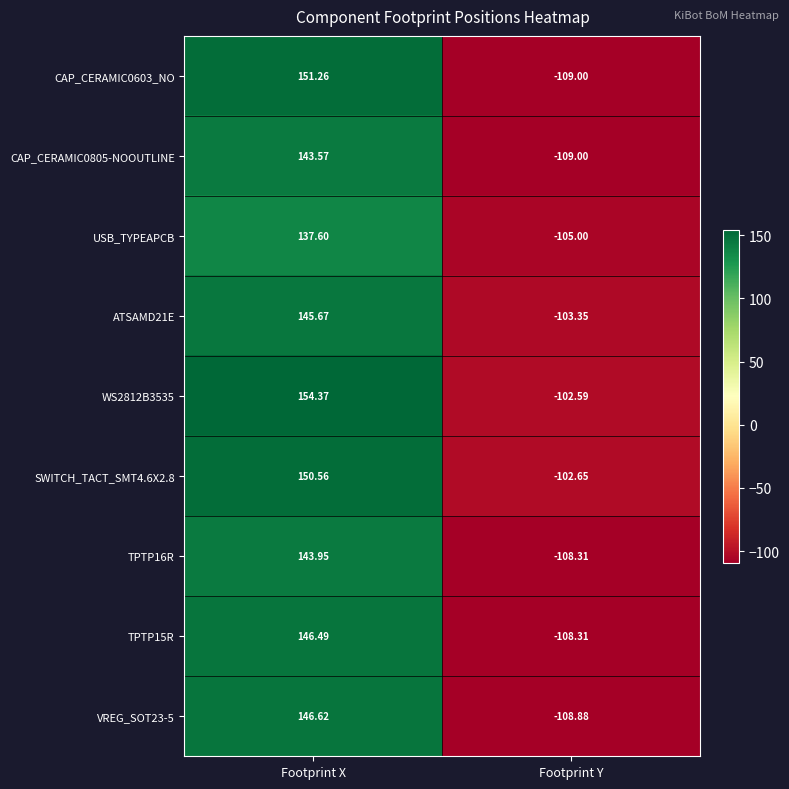

At which label does SWITCH_TACT_SMT4.6X2.8 first exceed 150?

Footprint X